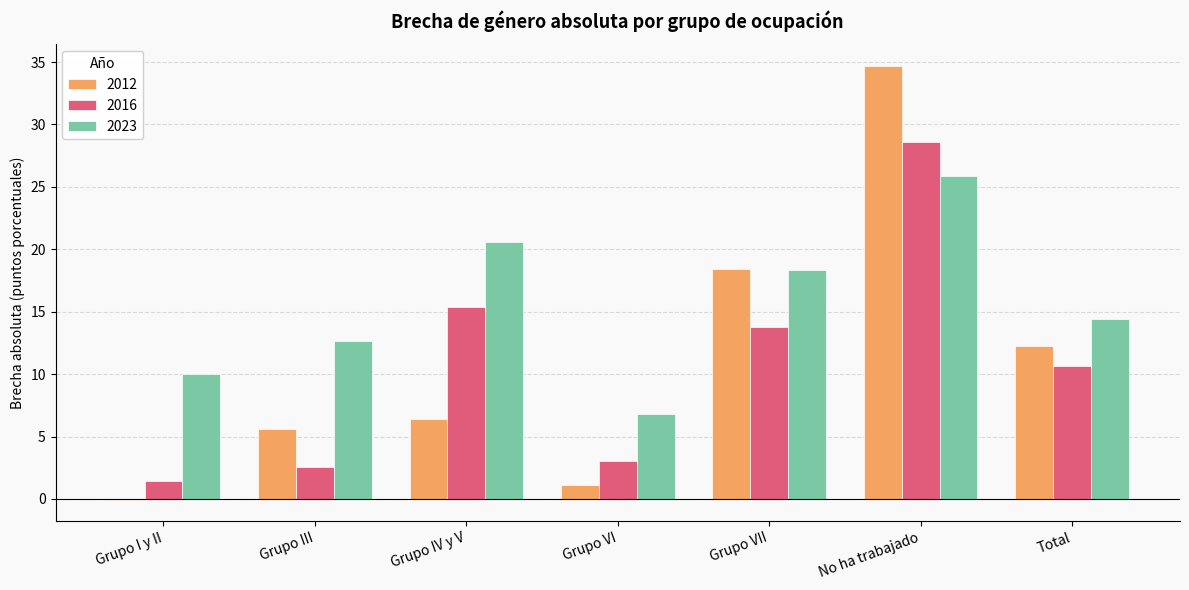

Where does the 2012 series first go above 6?

Grupo IV y V